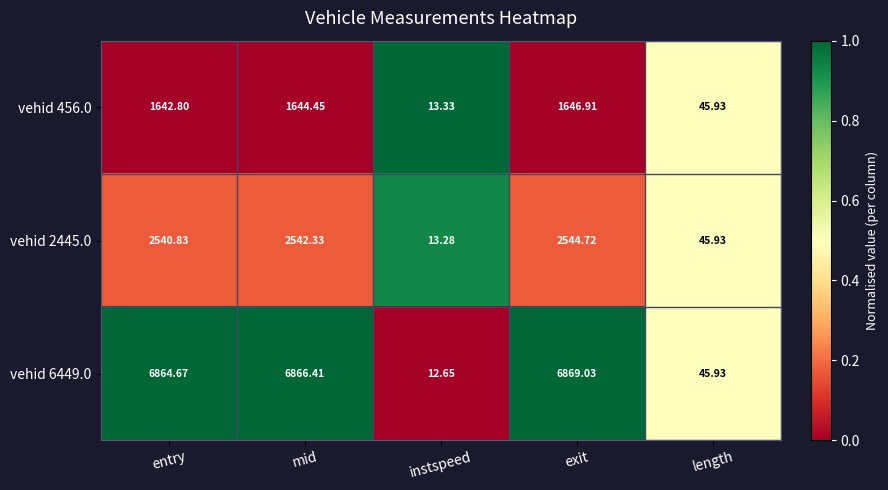

At which category is the sum across all series the highest?

exit